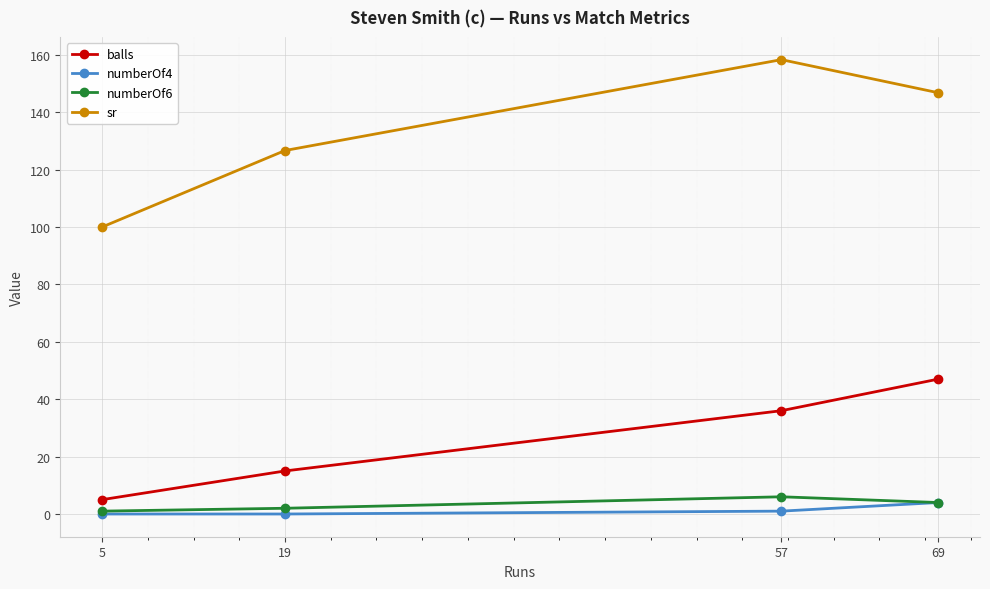

What is the spread (max minus min) of values at 69?

142.8